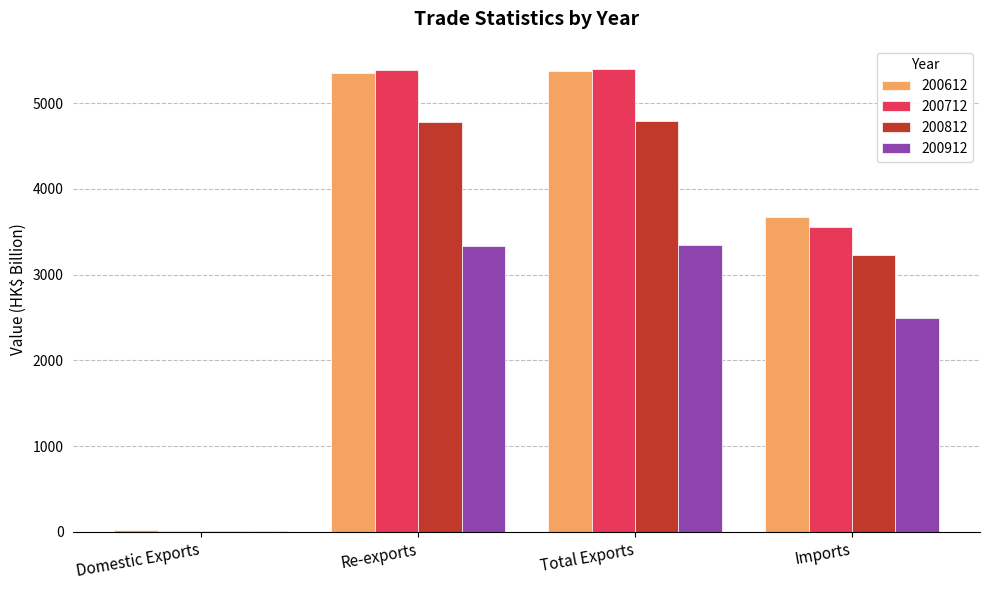

Where is 200712 nearest to the value 2706?

Imports